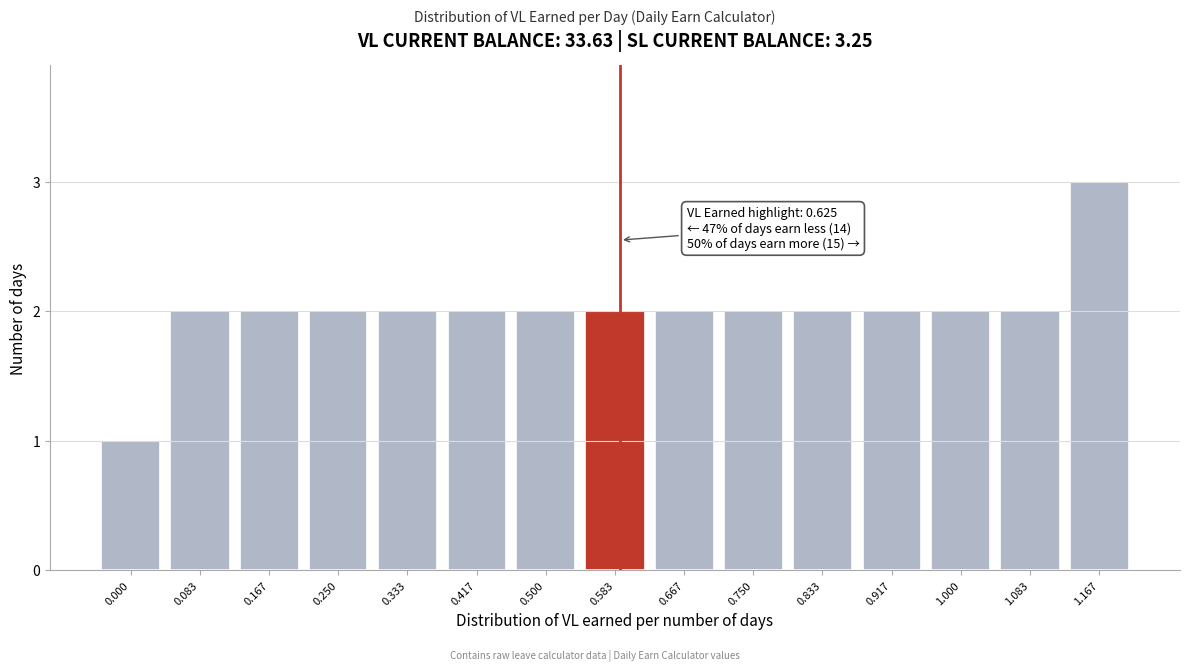

Reading left to right, transcribe all the data shown in this chart.

1	2	2	2	2	2	2	2	2	2	2	2	2	2	3